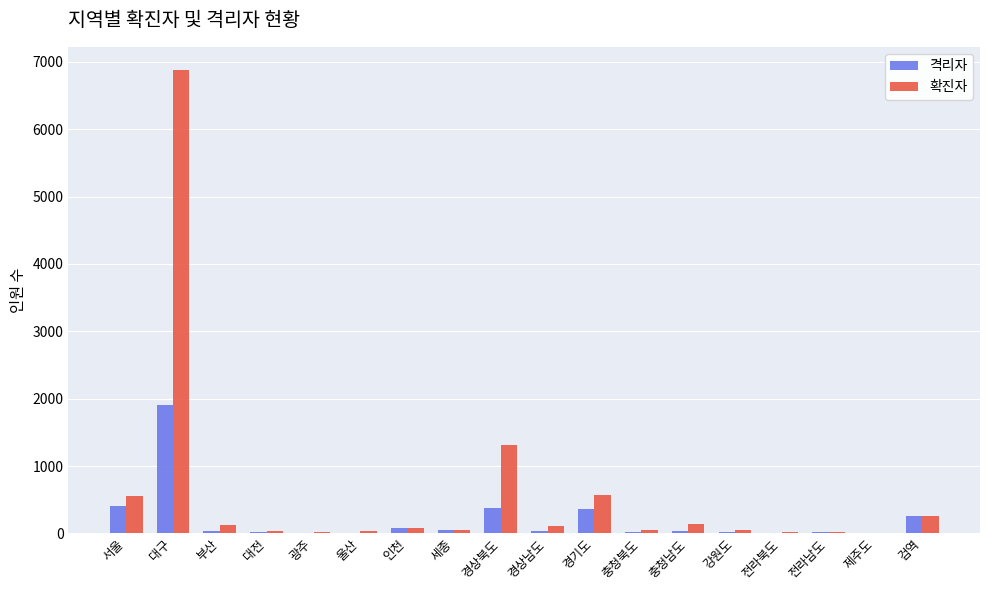

What is the spread (max minus min) of values at 전라남도?

1